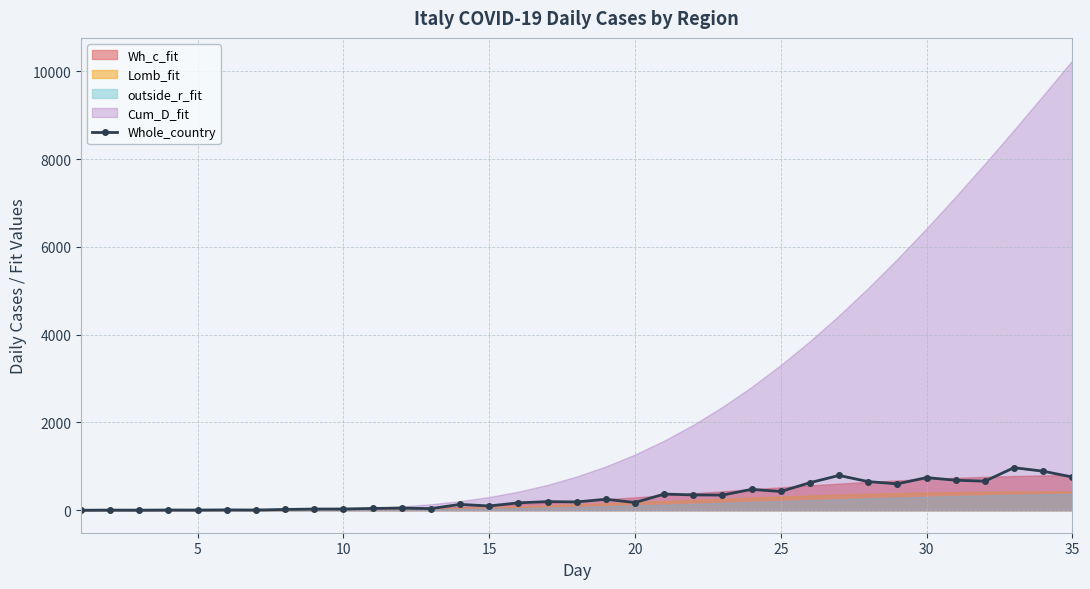

Does the chart display data point markers on the line(s)?

Yes